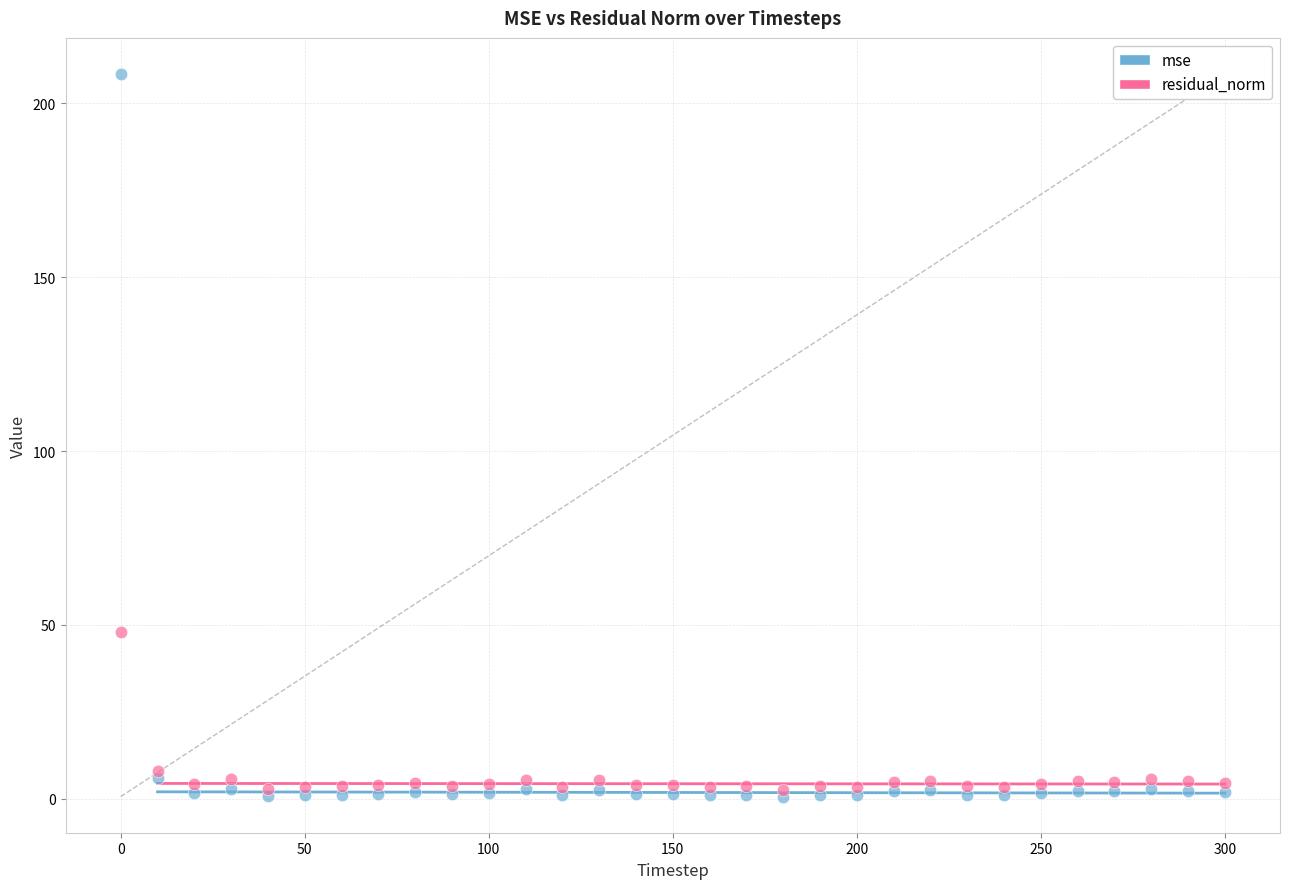

In the mse series, what Y value is closest to 104?

5.9